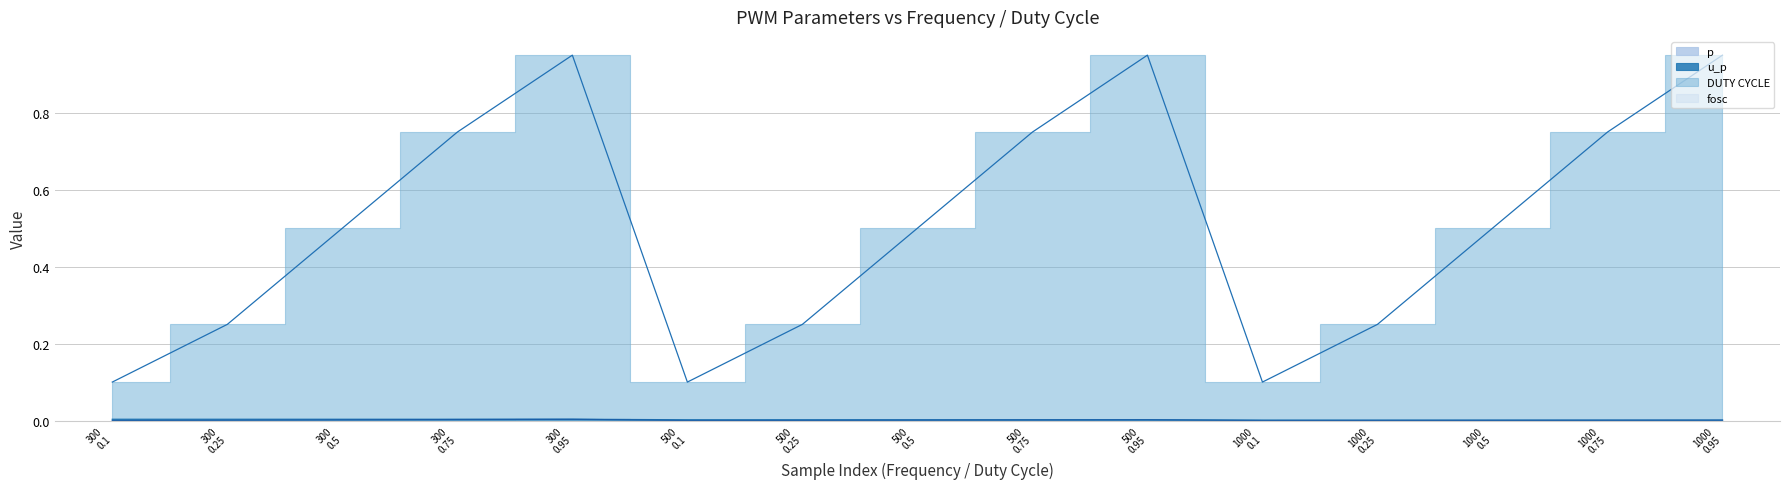

Which series has the widest spread of values?

DUTY CYCLE